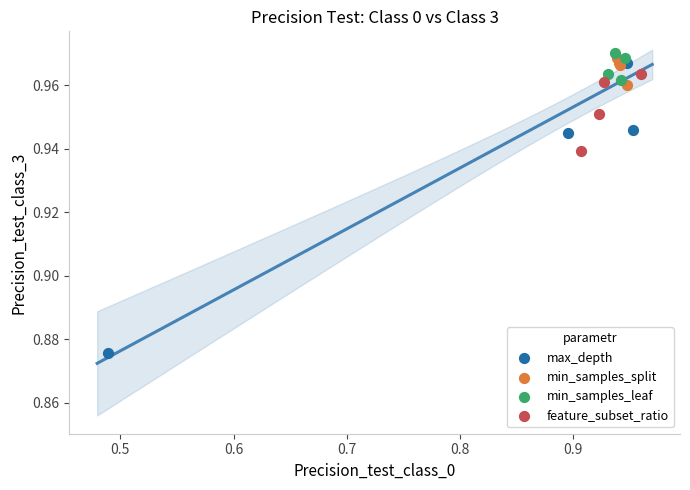

What are all the series names shown in the legend?

max_depth, min_samples_split, min_samples_leaf, feature_subset_ratio